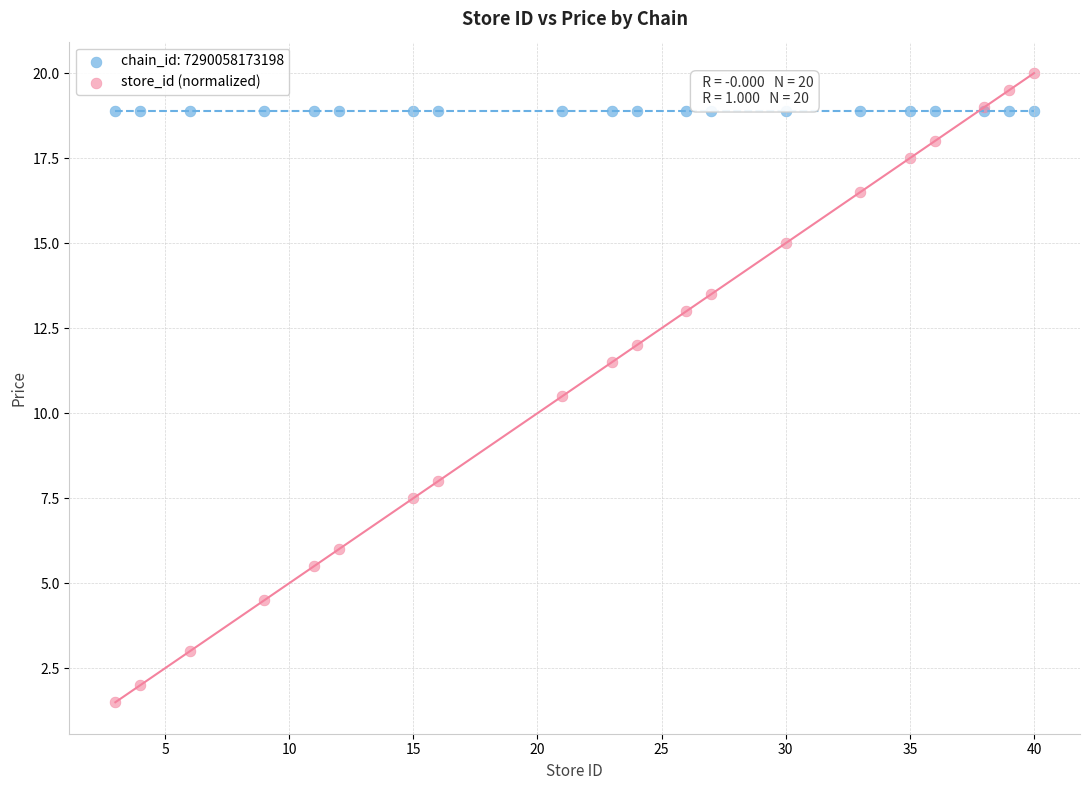

Which series reaches the maximum Y coordinate?

store_id (normalized)